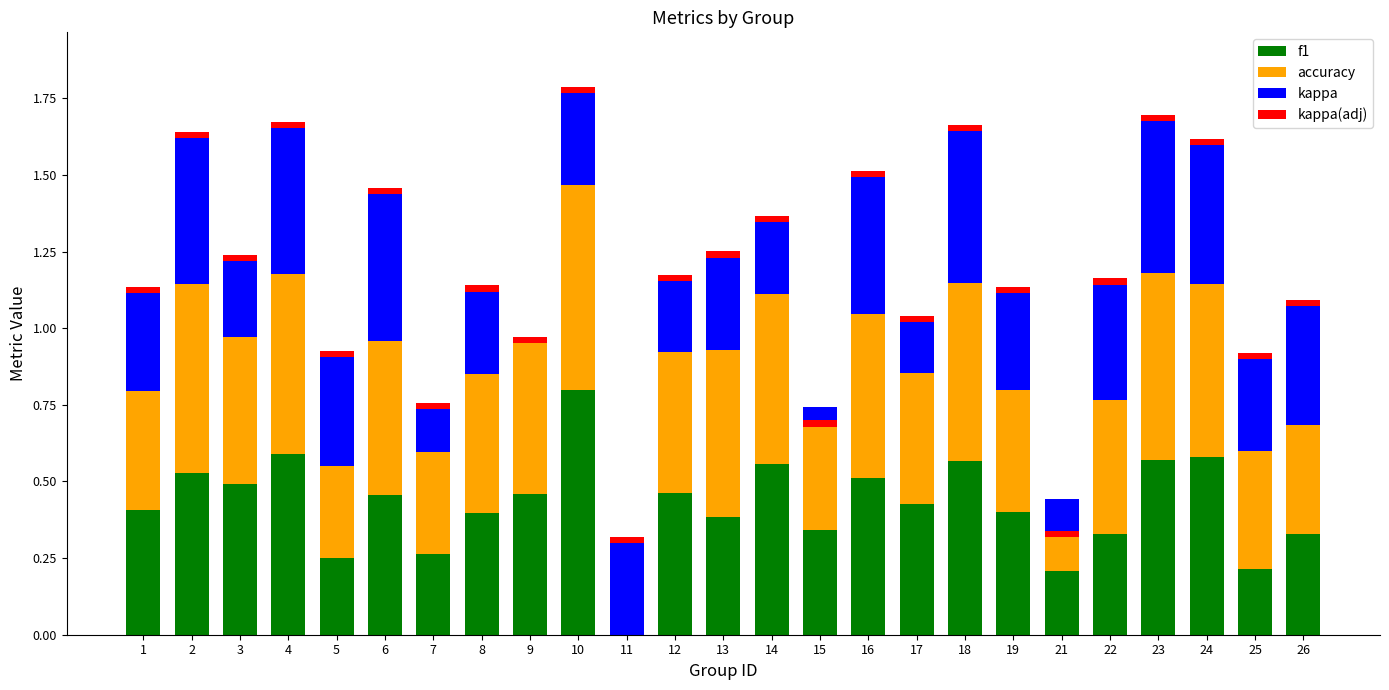

Which has a higher value, 22 or 14?

14